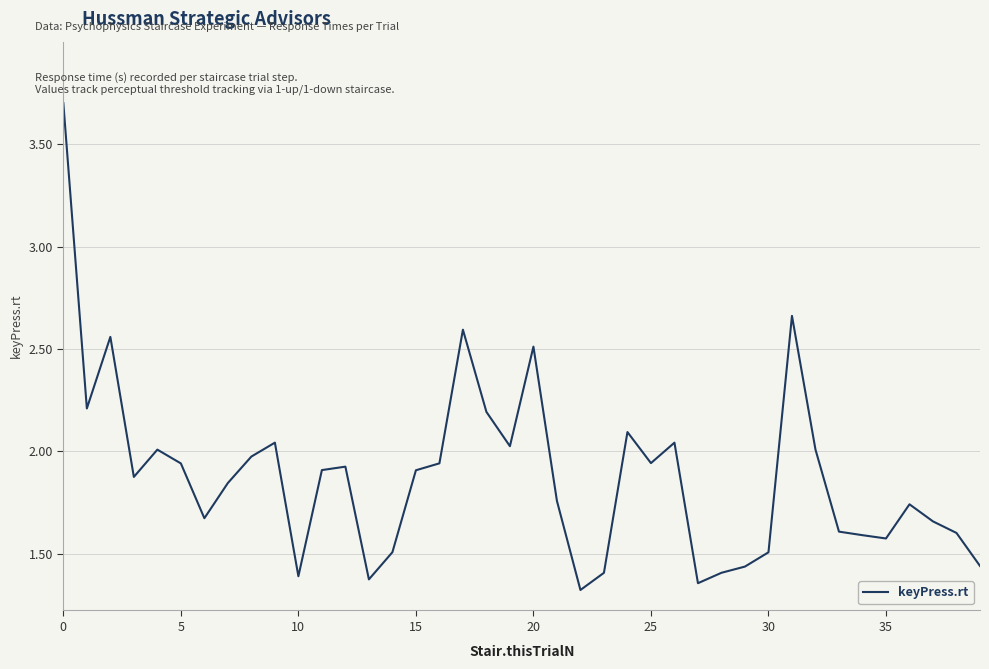

What is the smallest value displayed?

1.3